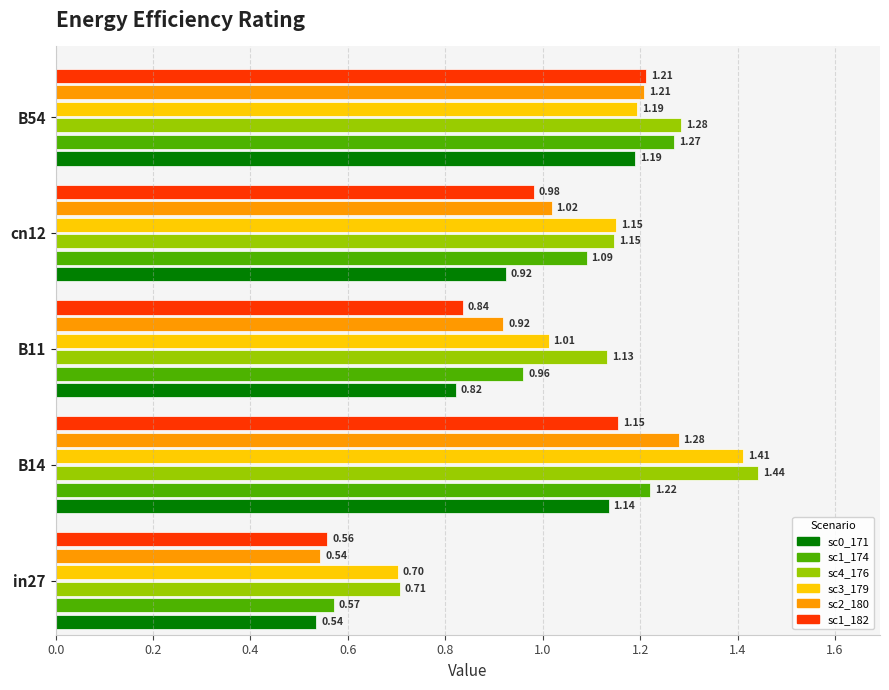

What is the difference between the highest and lowest values at B11?

0.3